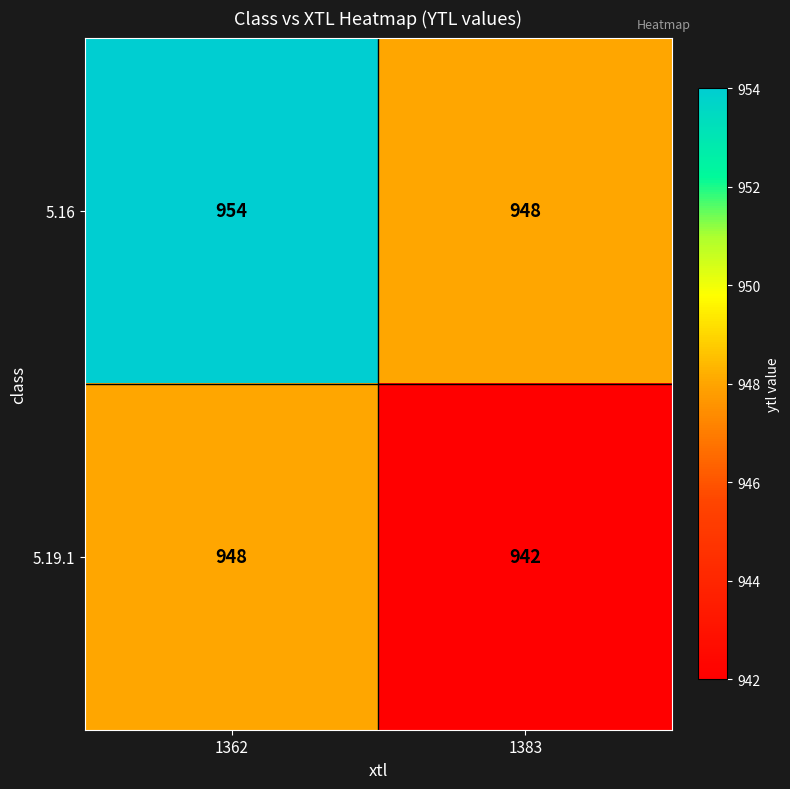

Rank the series by their maximum value, from highest to lowest.

5.16, 5.19.1